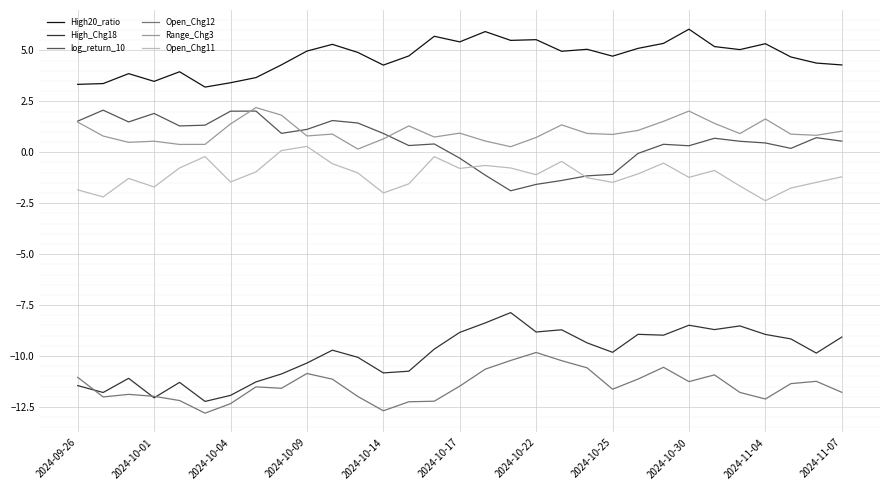

What is the maximum value for High_Chg18?

-7.9